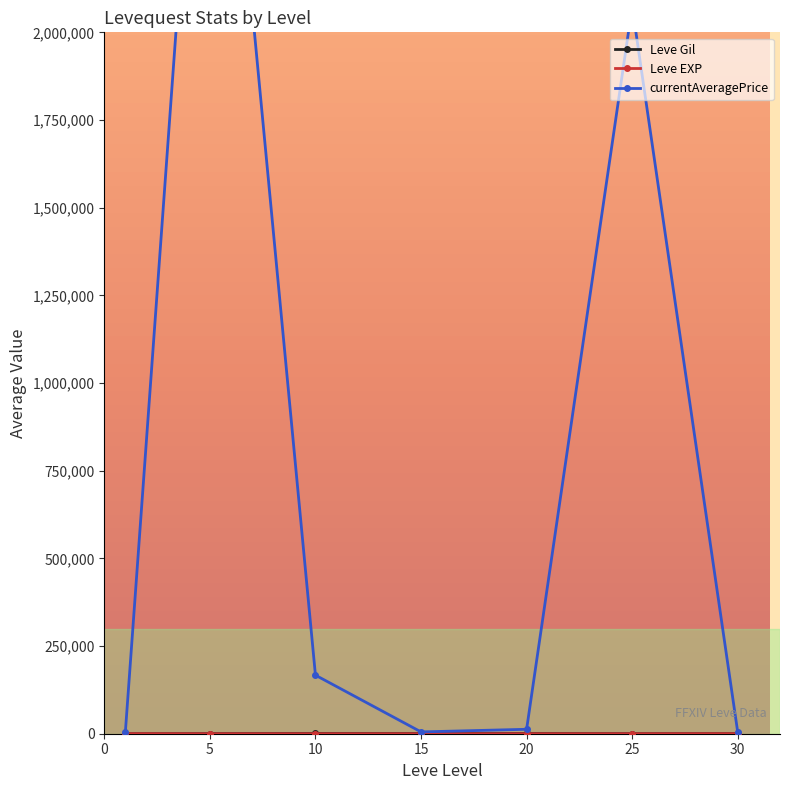

What are all the series names shown in the legend?

Leve Gil, Leve EXP, currentAveragePrice